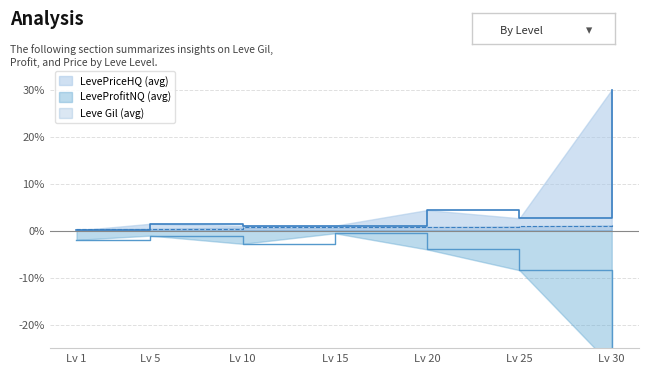

At which label is LevePriceHQ (avg) closest to 15?

Lv 20